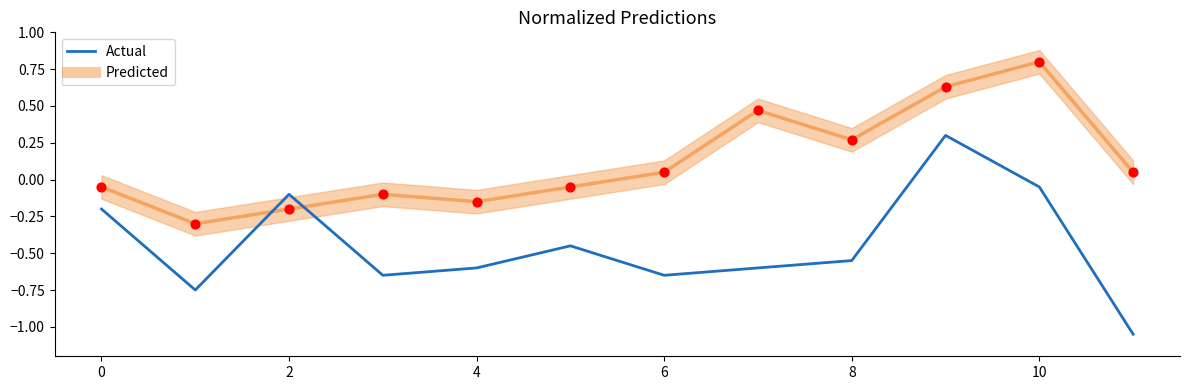

What are all the series names shown in the legend?

Predicted, Actual